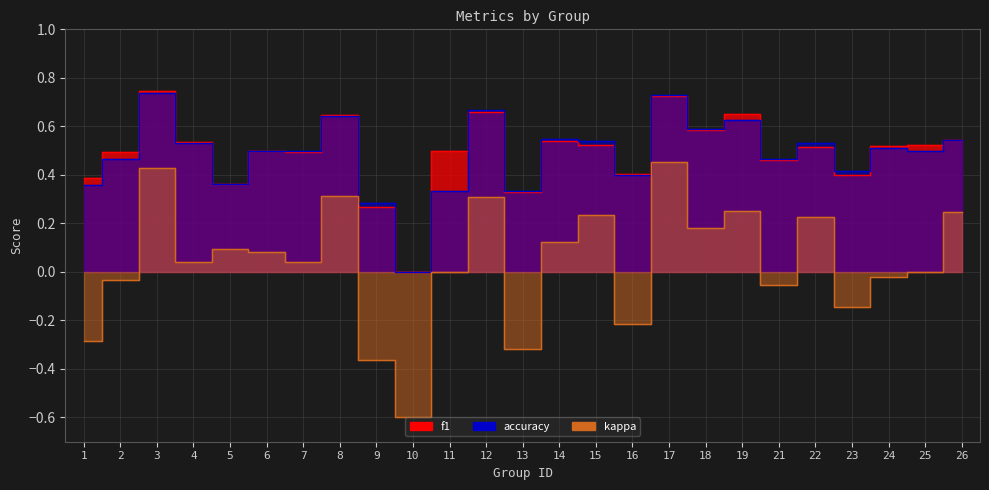

The value of kappa at 10 is -0.4. True or false?

False